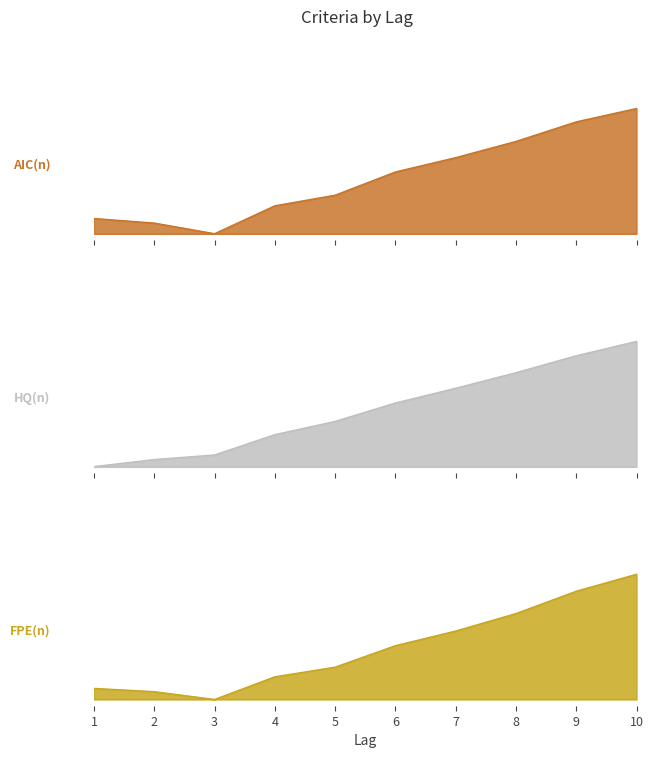

What is the sum of the HQ(n) values at 4 and 8?

-39.2